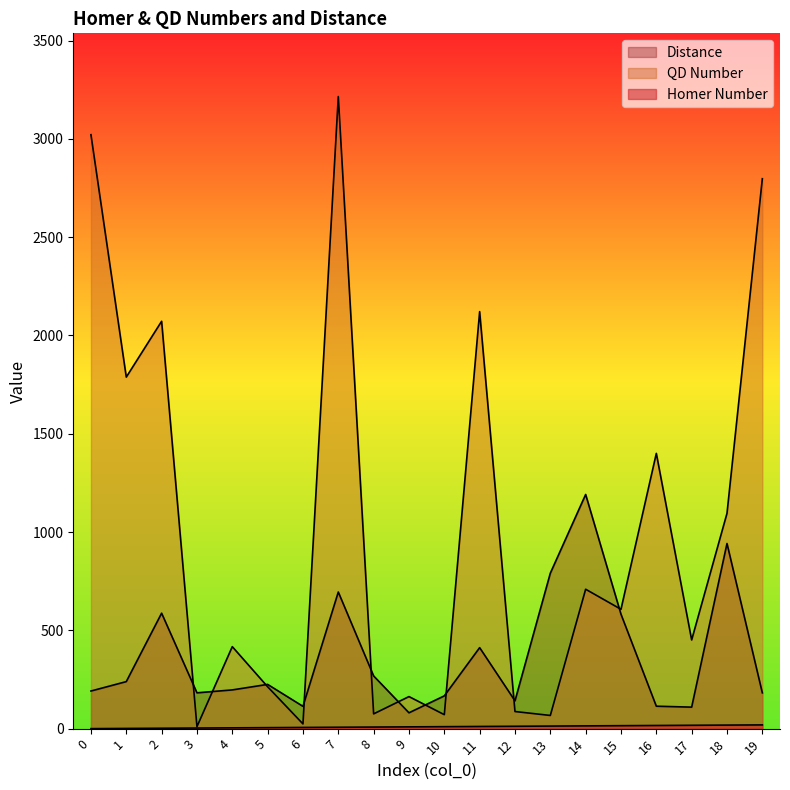

In QD Number, how many points are lower than both neighbors (excluding endpoints)?

8